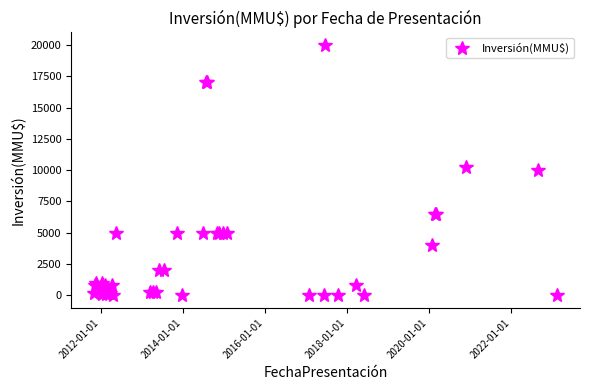

What is the maximum value shown in the chart?

20000